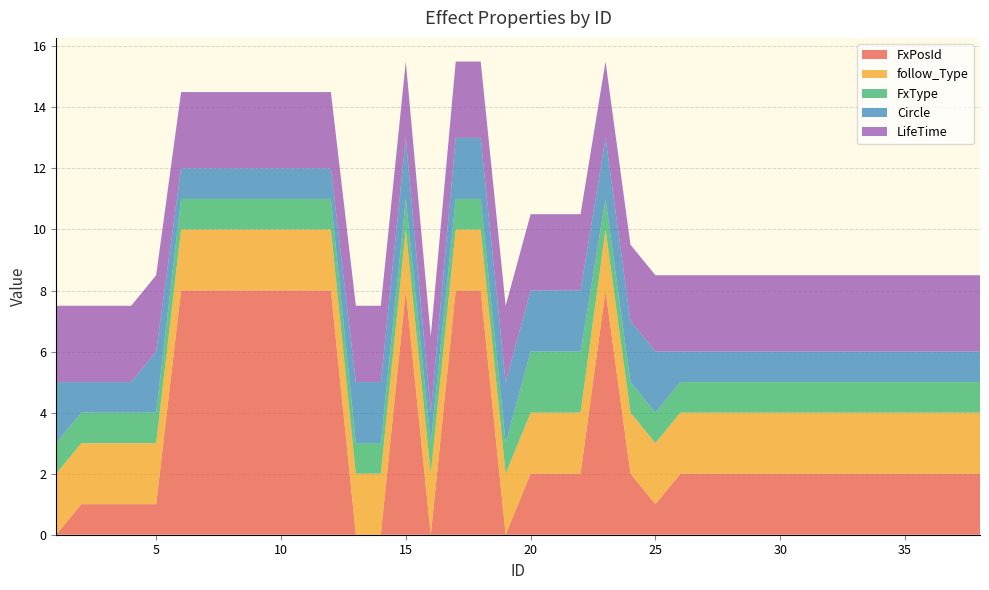

Reading left to right, extract all data points from this chart.

FxPosId: 0.0	1.0	1.0	1.0	1.0	8.0	8.0	8.0	8.0	8.0	8.0	8.0	0.0	0.0	8.0	0.0	8.0	8.0	0.0	2.0	2.0	2.0	8.0	2.0	1.0	2.0	2.0	2.0	2.0	2.0	2.0	2.0	2.0	2.0	2.0	2.0	2.0	2.0
follow_Type: 2.0	2.0	2.0	2.0	2.0	2.0	2.0	2.0	2.0	2.0	2.0	2.0	2.0	2.0	2.0	2.0	2.0	2.0	2.0	2.0	2.0	2.0	2.0	2.0	2.0	2.0	2.0	2.0	2.0	2.0	2.0	2.0	2.0	2.0	2.0	2.0	2.0	2.0
FxType: 1.0	1.0	1.0	1.0	1.0	1.0	1.0	1.0	1.0	1.0	1.0	1.0	1.0	1.0	1.0	1.0	1.0	1.0	1.0	2.0	2.0	2.0	1.0	1.0	1.0	1.0	1.0	1.0	1.0	1.0	1.0	1.0	1.0	1.0	1.0	1.0	1.0	1.0
Circle: 2.0	1.0	1.0	1.0	2.0	1.0	1.0	1.0	1.0	1.0	1.0	1.0	2.0	2.0	2.0	1.0	2.0	2.0	2.0	2.0	2.0	2.0	2.0	2.0	2.0	1.0	1.0	1.0	1.0	1.0	1.0	1.0	1.0	1.0	1.0	1.0	1.0	1.0
LifeTime: 2.5	2.5	2.5	2.5	2.5	2.5	2.5	2.5	2.5	2.5	2.5	2.5	2.5	2.5	2.5	2.5	2.5	2.5	2.5	2.5	2.5	2.5	2.5	2.5	2.5	2.5	2.5	2.5	2.5	2.5	2.5	2.5	2.5	2.5	2.5	2.5	2.5	2.5